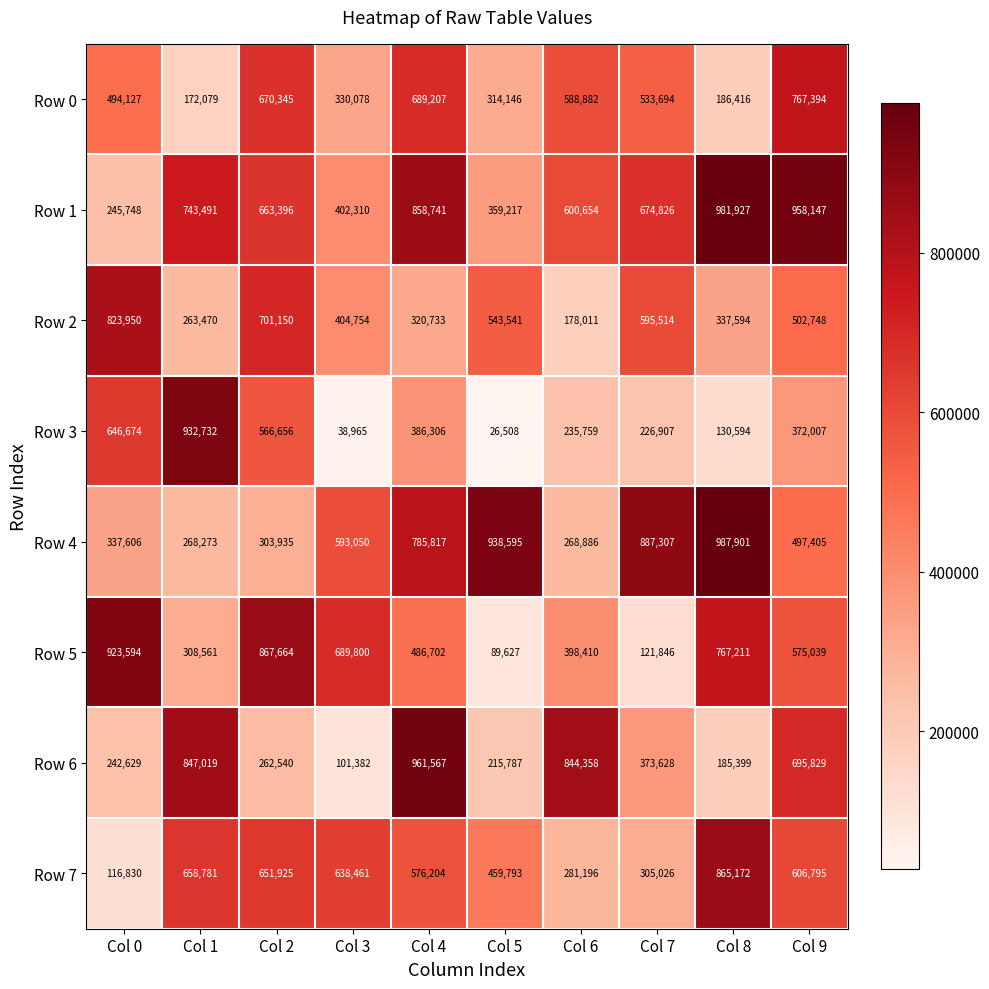

What is the spread (max minus min) of values at Col 5?

912087